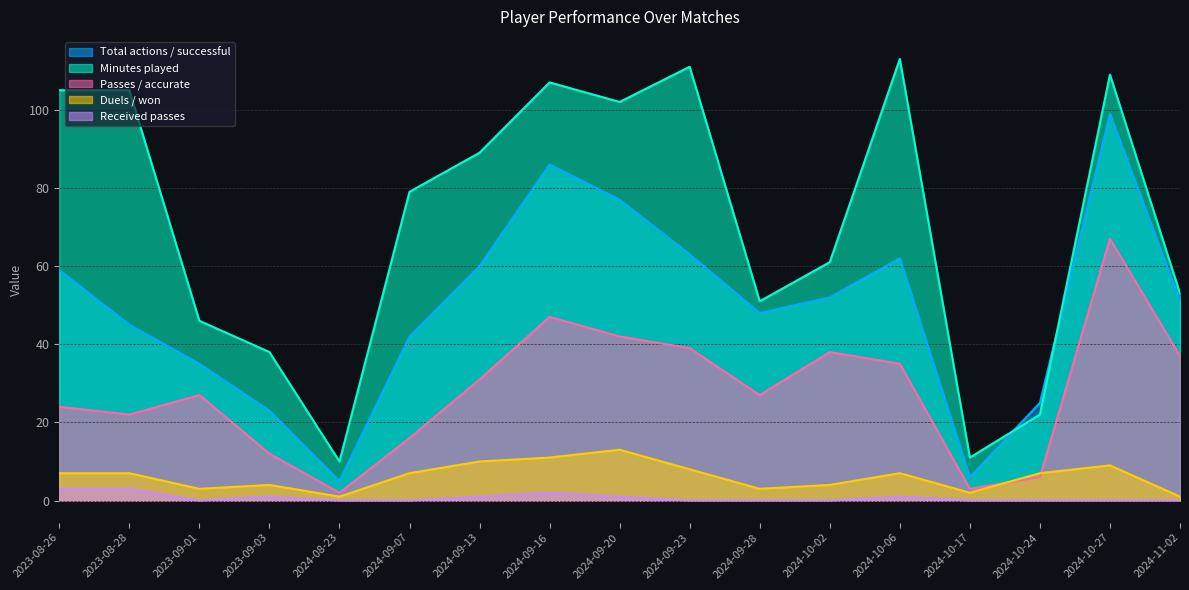

Where is the first local maximum for Passes / accurate?

2023-09-01